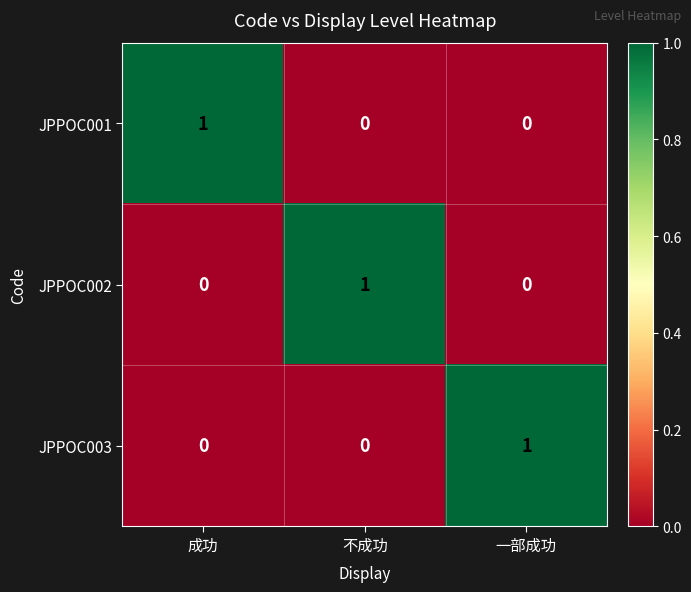

Reading right to left, what are all the values shown in this chart?

JPPOC001: 0	0	1
JPPOC002: 0	1	0
JPPOC003: 1	0	0